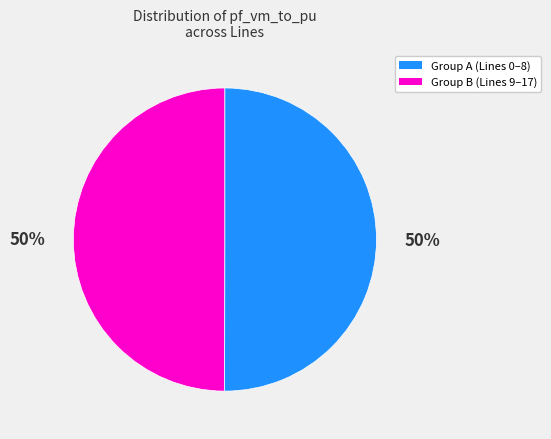

How many slices are in this pie chart?

2